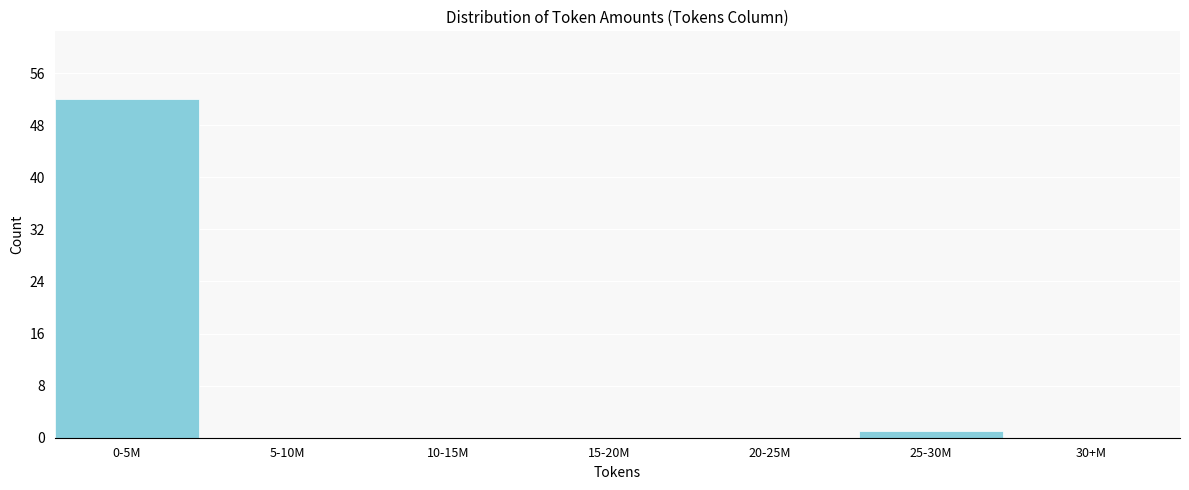

Reading left to right, list all the values displayed in this chart.

0-5M=52	5-10M=0	10-15M=0	15-20M=0	20-25M=0	25-30M=1	30+M=0